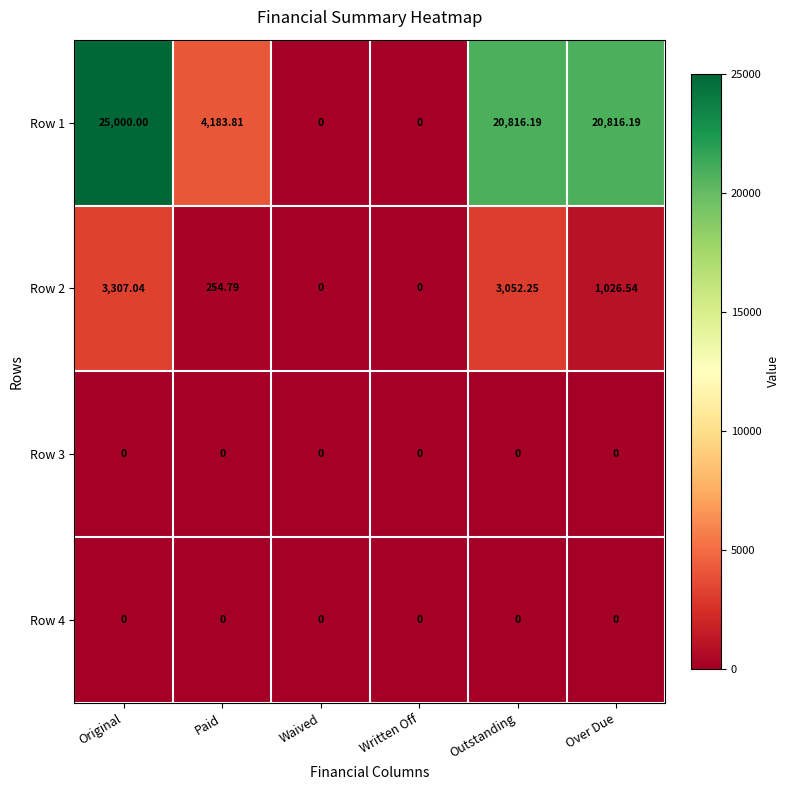

At how many categories does at least one series exceed 4228?

3